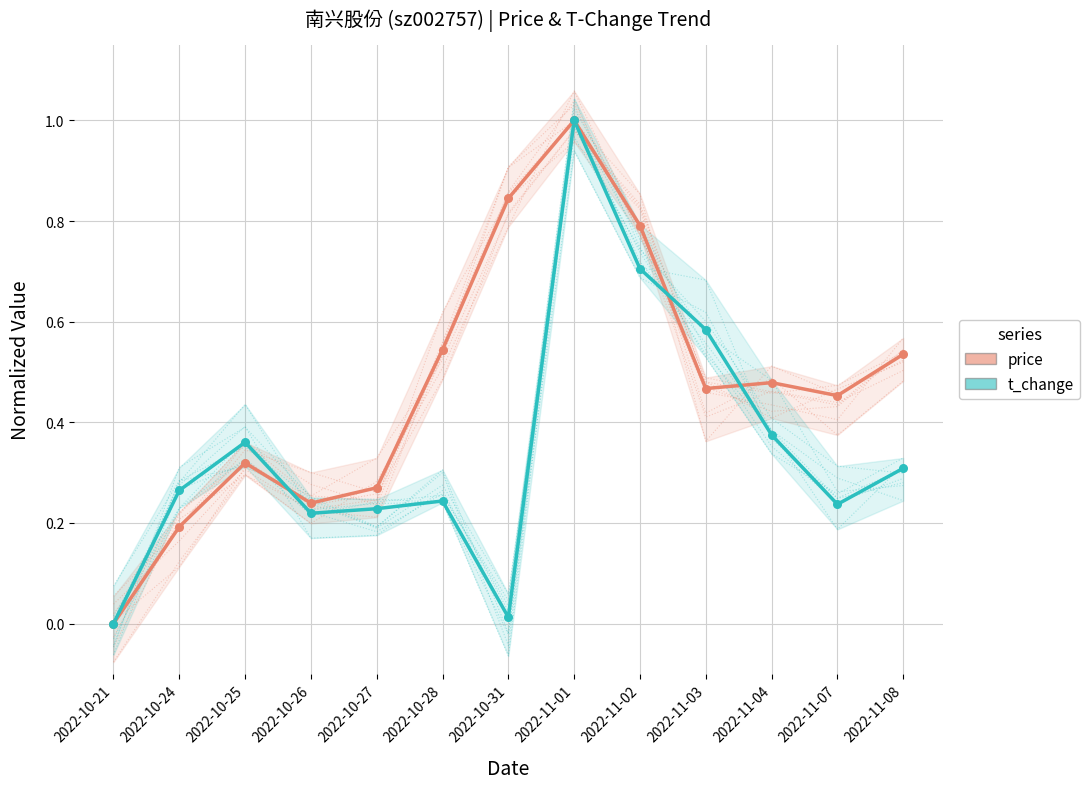

Which series contains the lowest Y value?

price